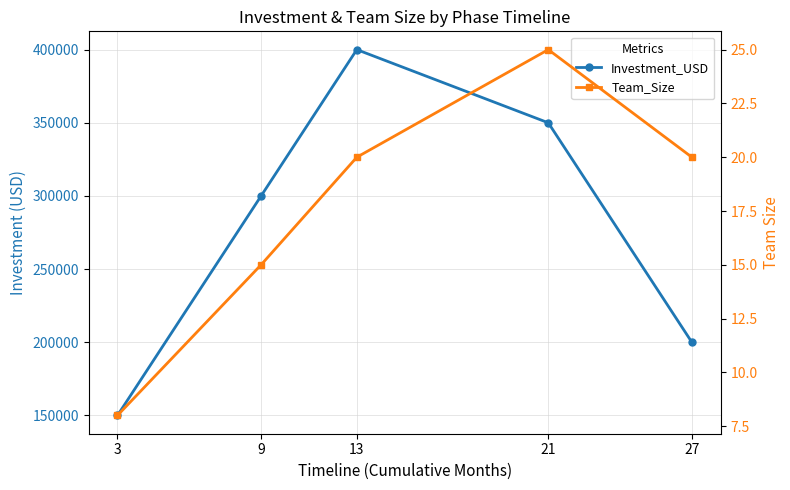

The value of Investment_USD at 9 is 474281. True or false?

False